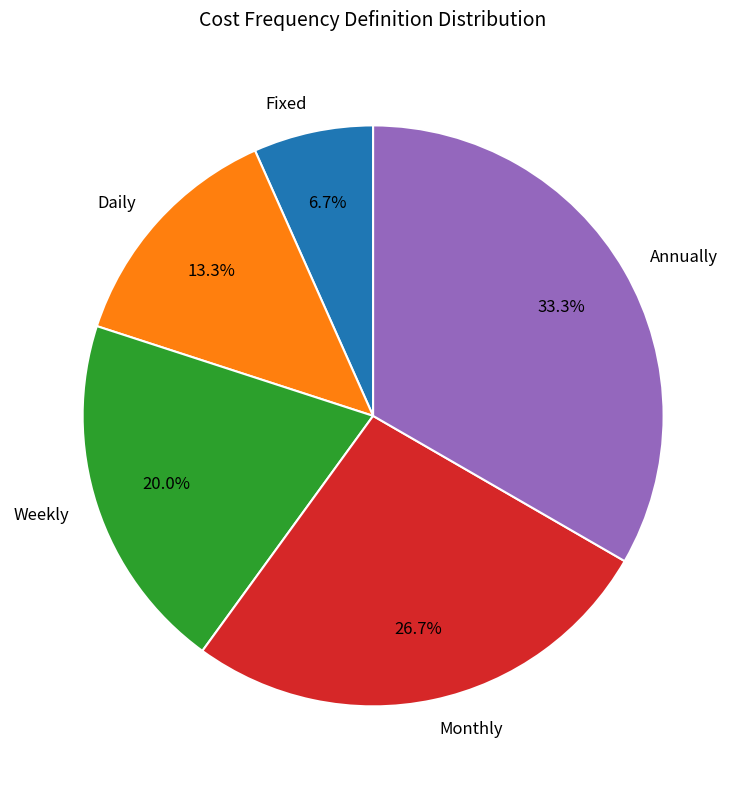

How many segments does this pie chart have?

5